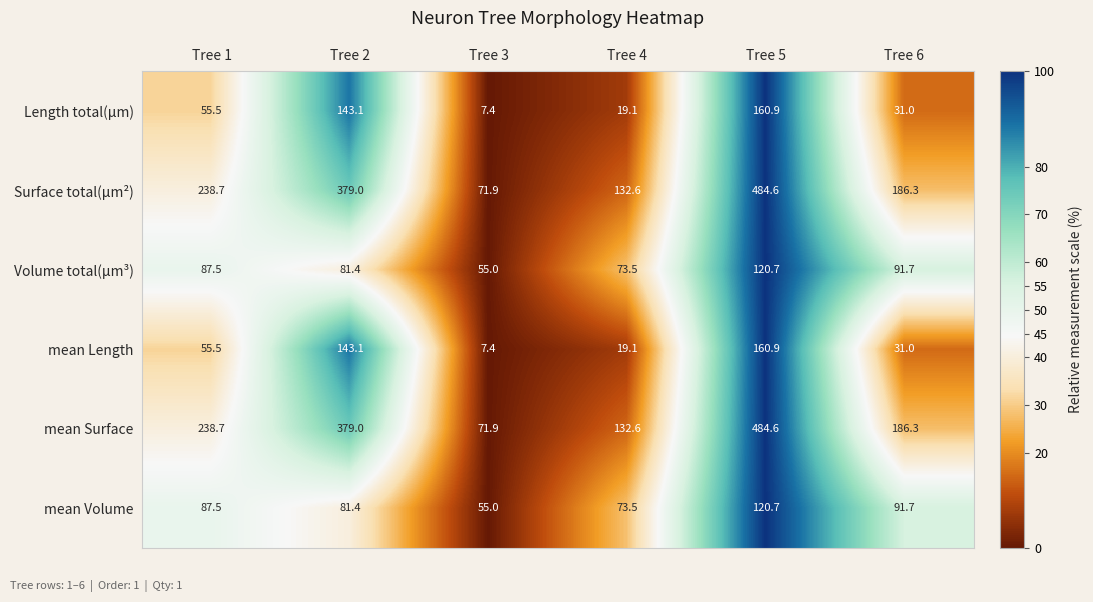

What is the difference between the highest and lowest values at Tree 3?

64.5